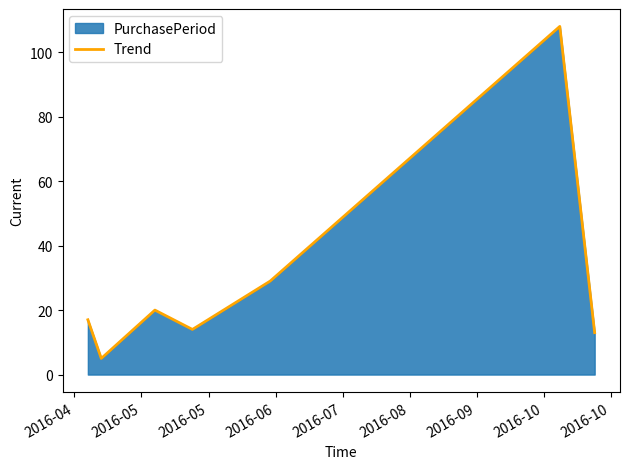

How many interior local peaks (higher than both neighbors) does the data have?

2